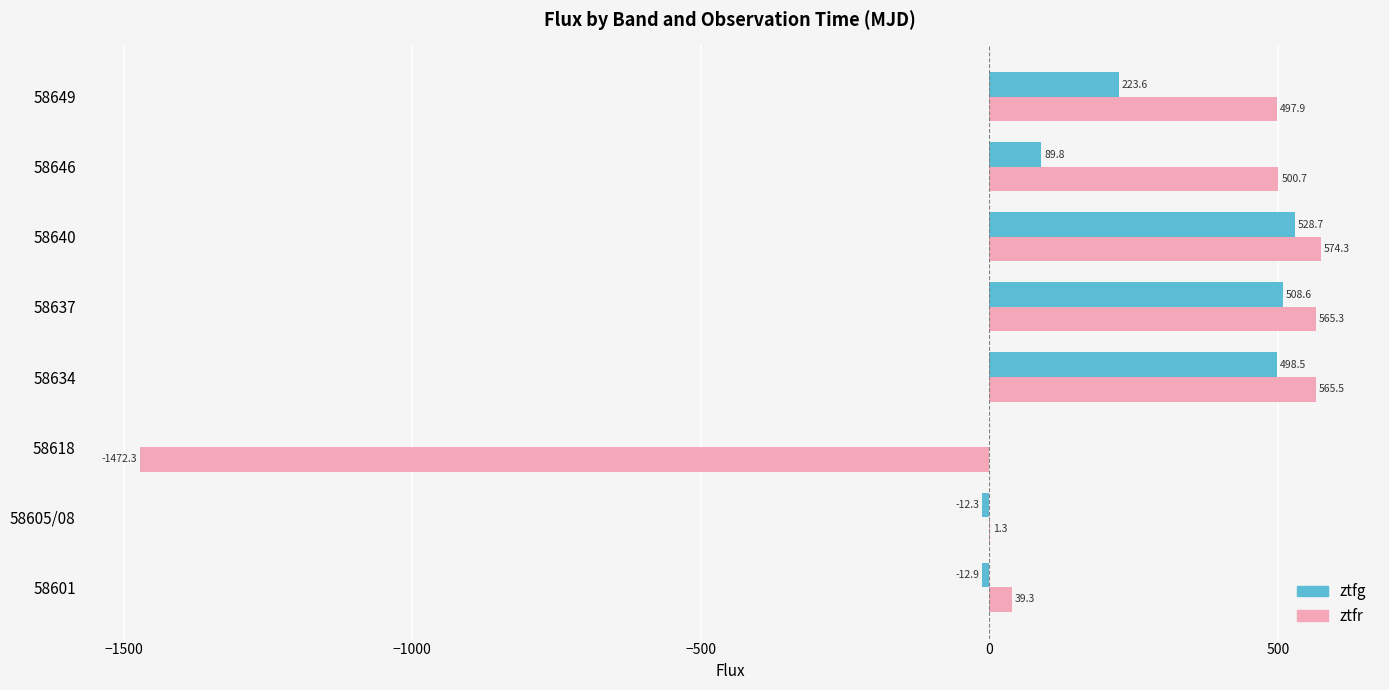

True or false: ztfr has a value of 500.7 at 58646.

True